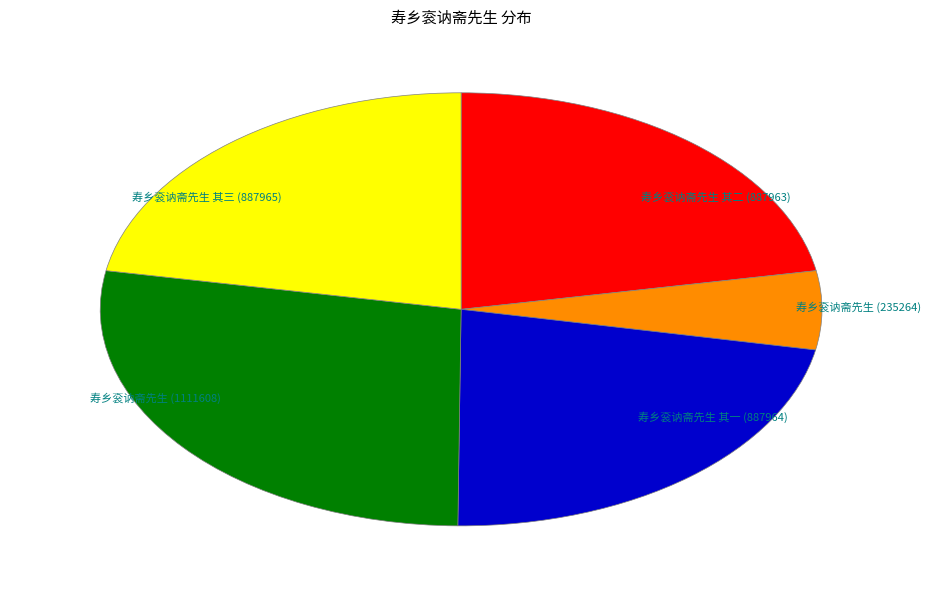

Between 寿乡衮讷斋先生 (235264) and 寿乡衮讷斋先生 (1111608), which is larger?

寿乡衮讷斋先生 (1111608)